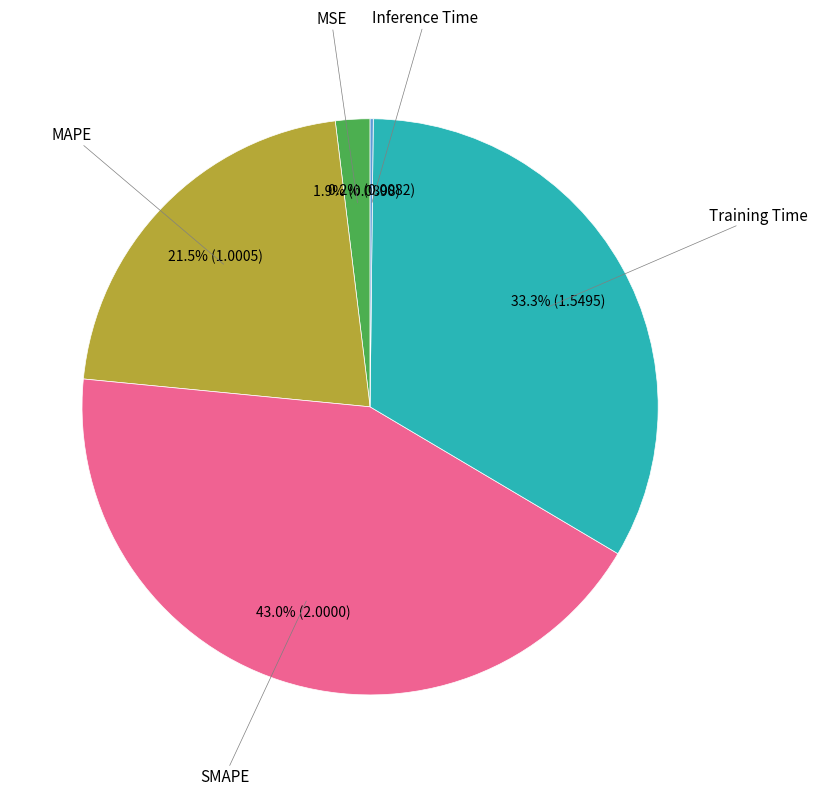

Is there a majority slice in this chart?

No